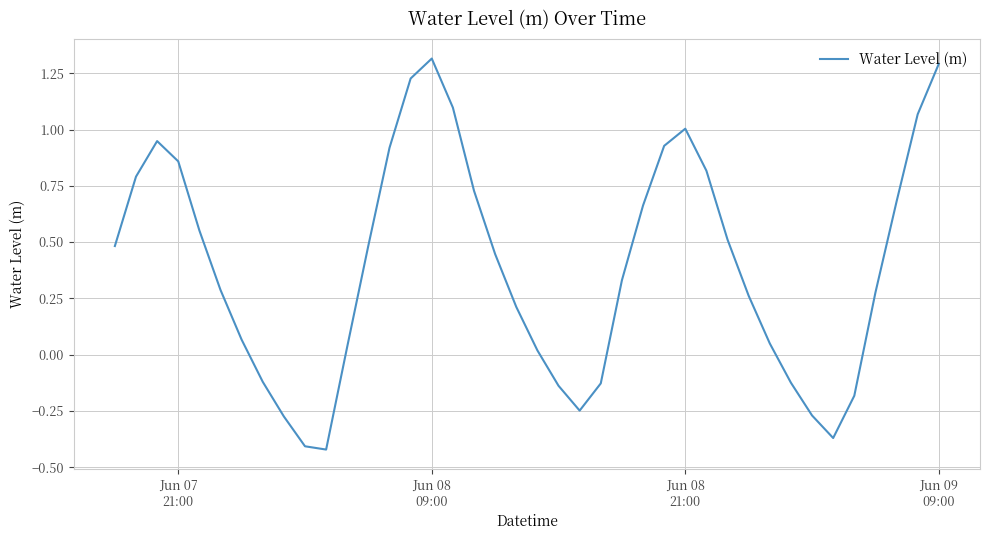

What is the greatest value displayed?

1.3